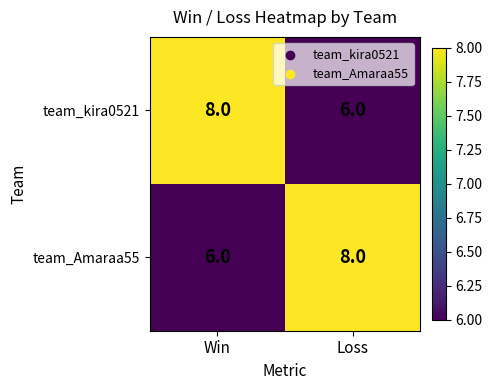

What is the maximum value shown in the chart?

8